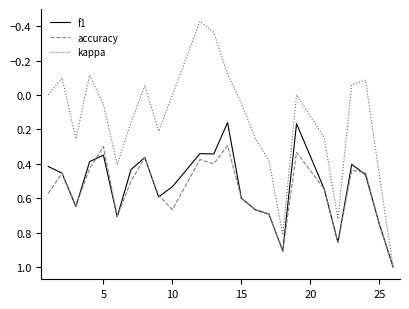

Which series has the largest range (max minus min)?

kappa